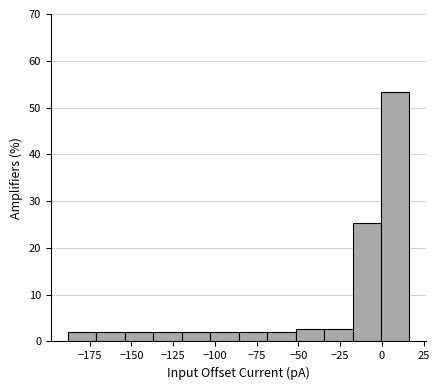

Around what value on the x-axis is the tallest bar? Give the approximate position of its centre, as read against the axis.

10